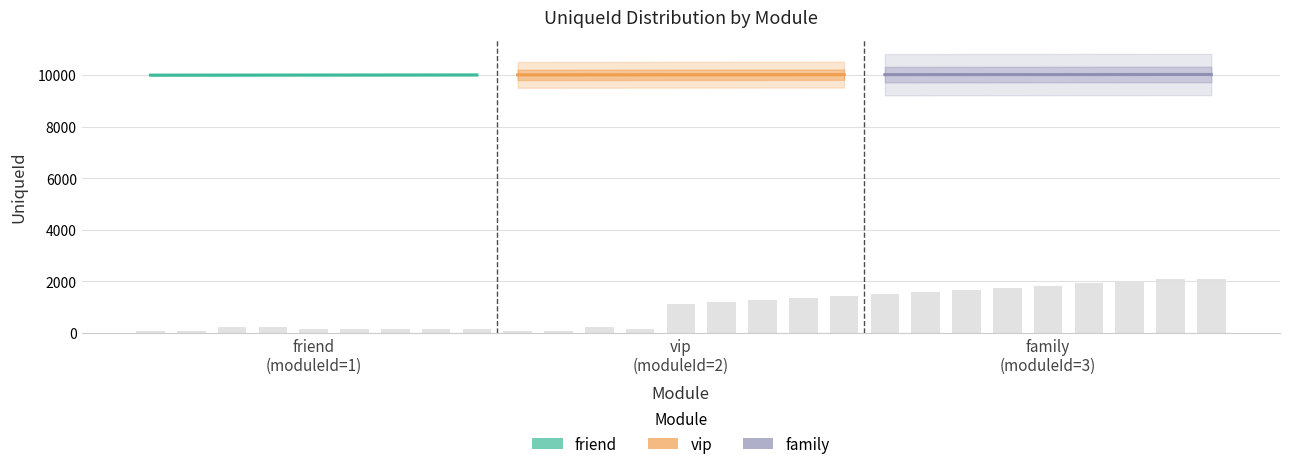

The value of friend at 8 is 17356. True or false?

False